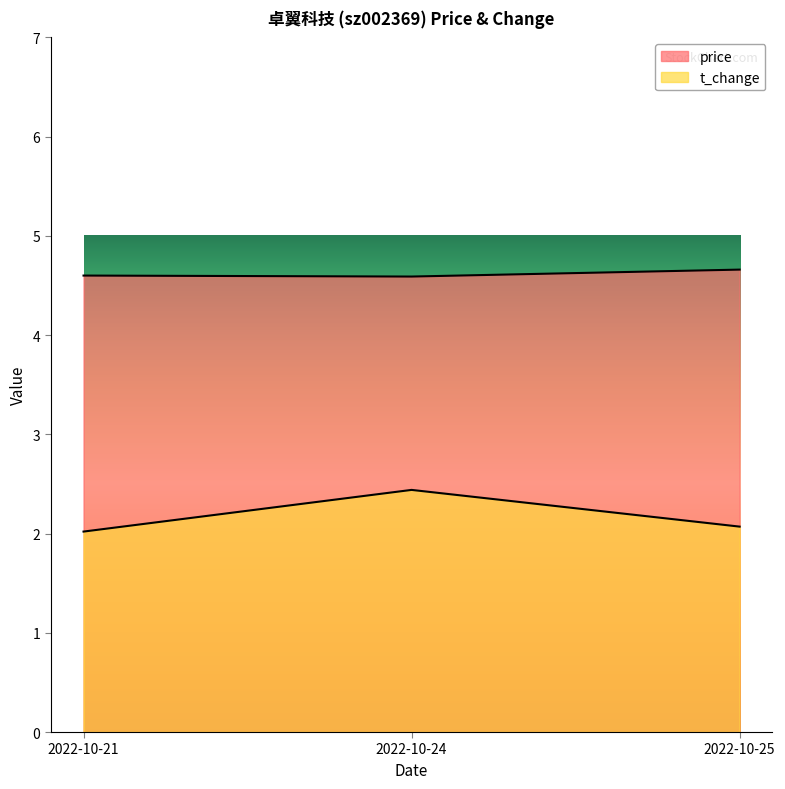

What are all the series names shown in the legend?

price, t_change